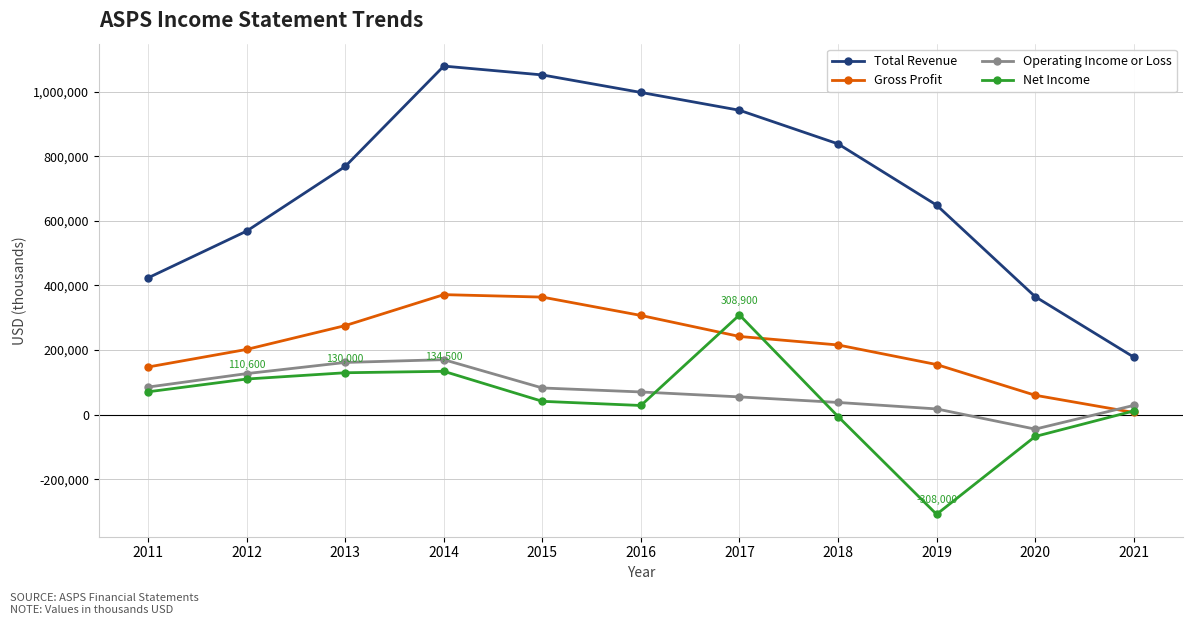

What is the smallest value displayed?

-308000